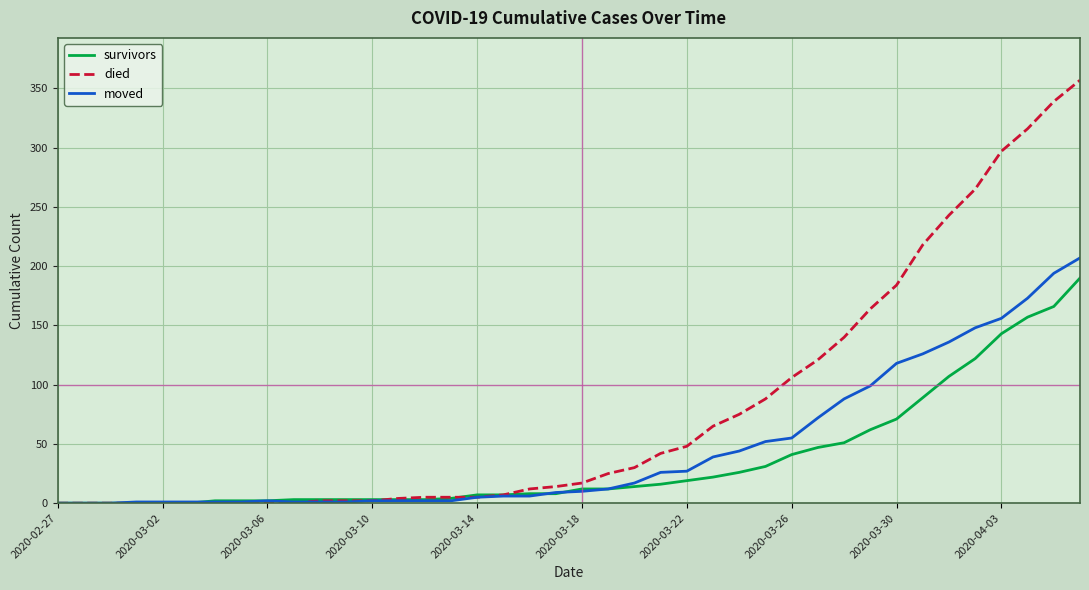

Which series has the widest spread of values?

died